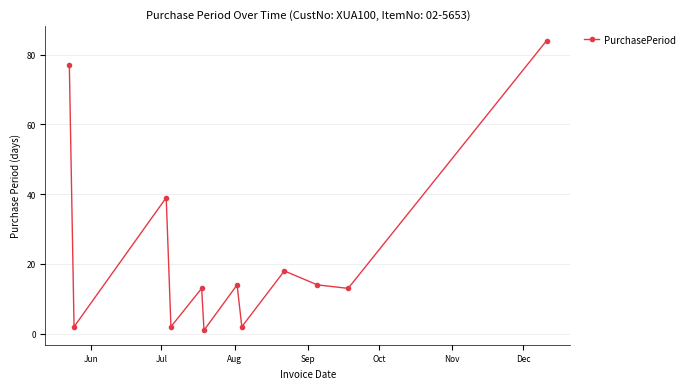

True or false: there are more than 0 points higher than both neighbors.

True